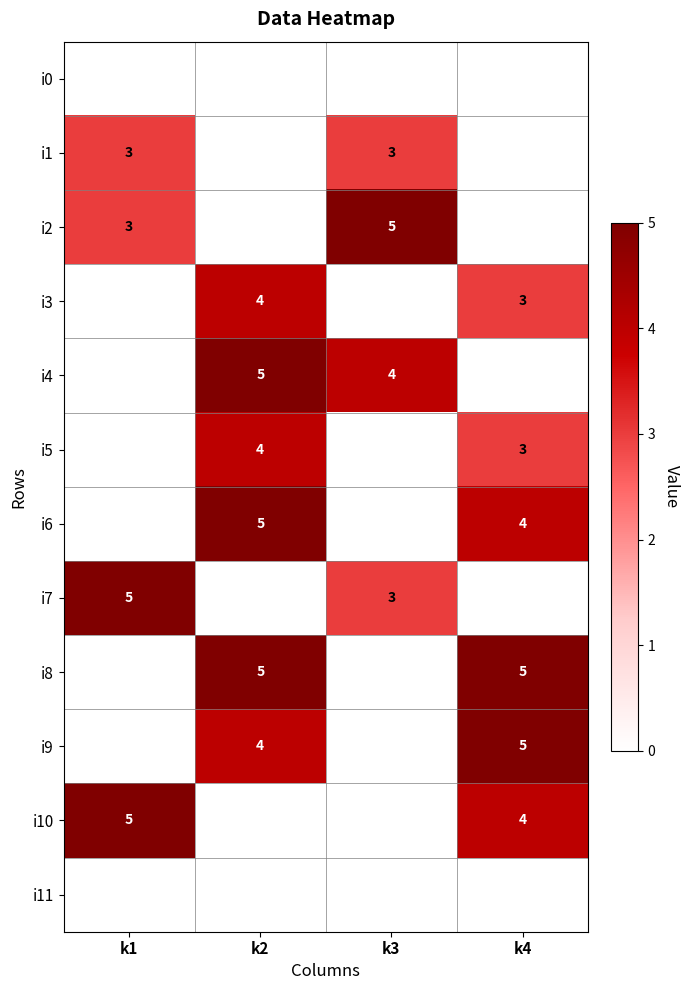

What is the spread (max minus min) of values at k3?

5